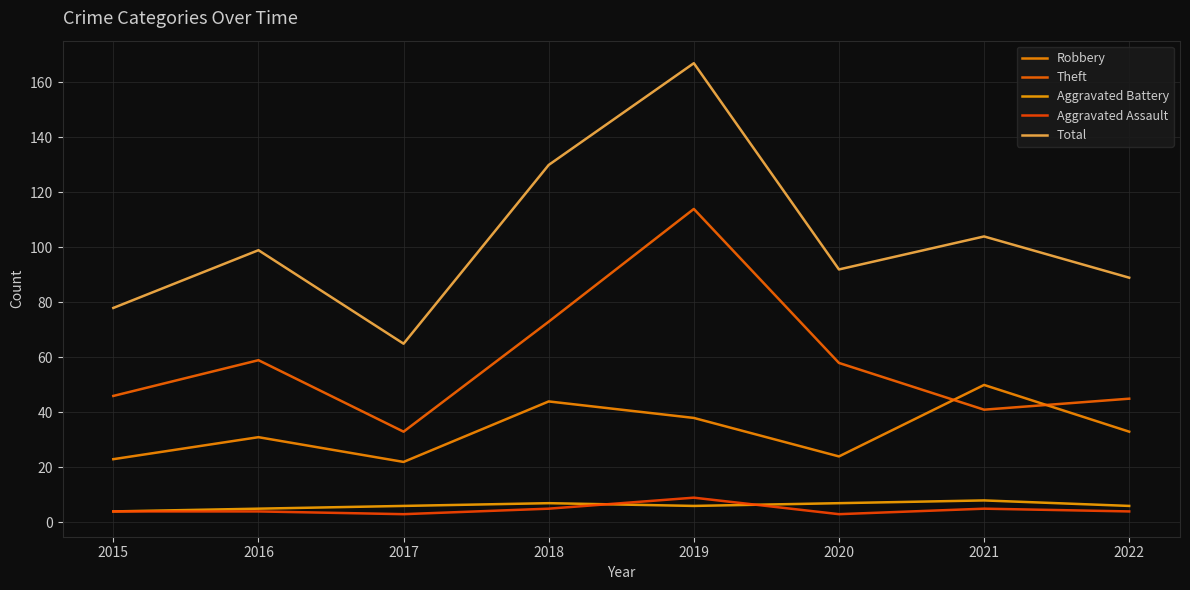

Is the value of Theft at 2017 greater than the value of Robbery at 2015?

Yes